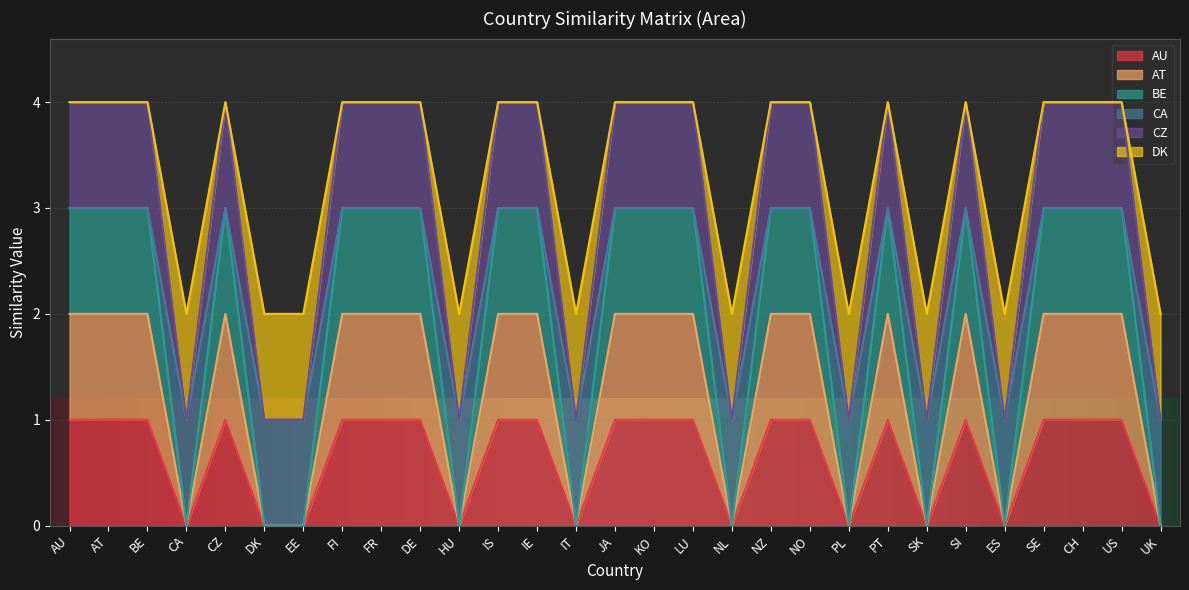

Reading right to left, what are all the values shown in this chart?

AU: 0	1	1	1	0	1	0	1	0	1	1	0	1	1	1	0	1	1	0	1	1	1	0	0	1	0	1	1	1
AT: 0	2	2	2	0	2	0	2	0	2	2	0	2	2	2	0	2	2	0	2	2	2	0	0	2	0	2	2	2
BE: 0	3	3	3	0	3	0	3	0	3	3	0	3	3	3	0	3	3	0	3	3	3	0	0	3	0	3	3	3
CA: 1	3	3	3	1	3	1	3	1	3	3	1	3	3	3	1	3	3	1	3	3	3	1	1	3	1	3	3	3
CZ: 1	4	4	4	1	4	1	4	1	4	4	1	4	4	4	1	4	4	1	4	4	4	1	1	4	1	4	4	4
DK: 2	4	4	4	2	4	2	4	2	4	4	2	4	4	4	2	4	4	2	4	4	4	2	2	4	2	4	4	4